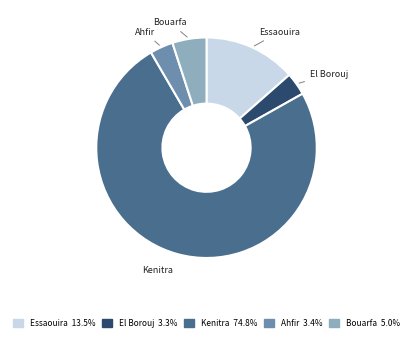

Is the sum of Ahfir and El Borouj greater than half?

No